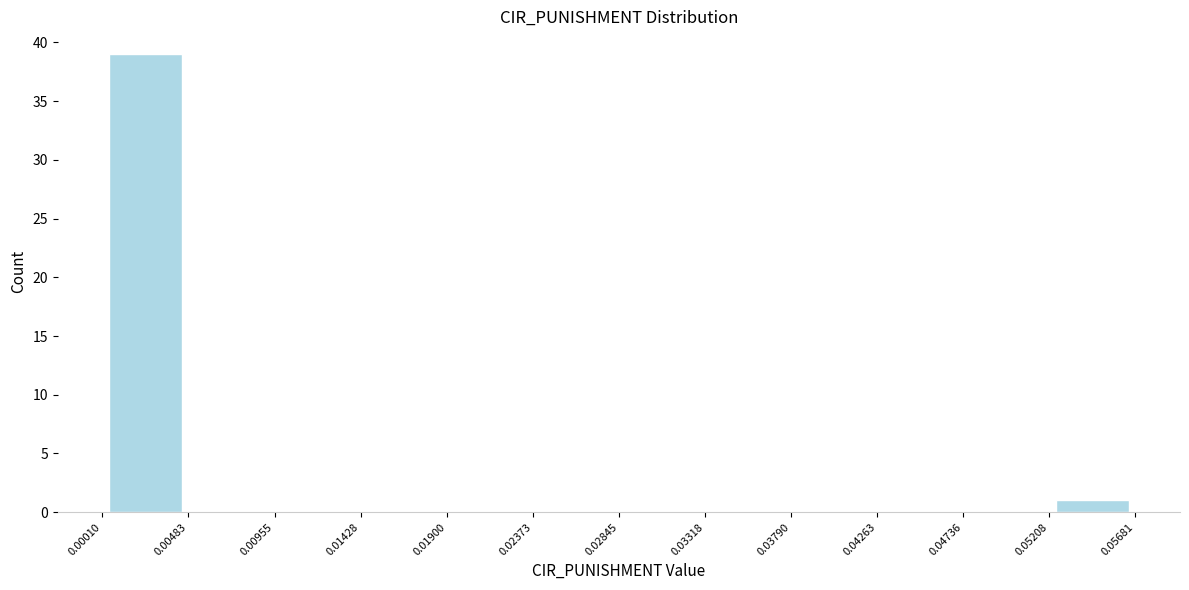

Reading left to right, list every bar in this chart as the range it spans on the x-axis followed by its height. The values are not printed on the chart, so give them approximately, as read against the axis.

0.00010 to 0.00483: 39
0.00483 to 0.00955: 0
0.00955 to 0.01428: 0
0.01428 to 0.01900: 0
0.01900 to 0.02373: 0
0.02373 to 0.02845: 0
0.02845 to 0.03318: 0
0.03318 to 0.03790: 0
0.03790 to 0.04263: 0
0.04263 to 0.04736: 0
0.04736 to 0.05208: 0
0.05208 to 0.05681: 1